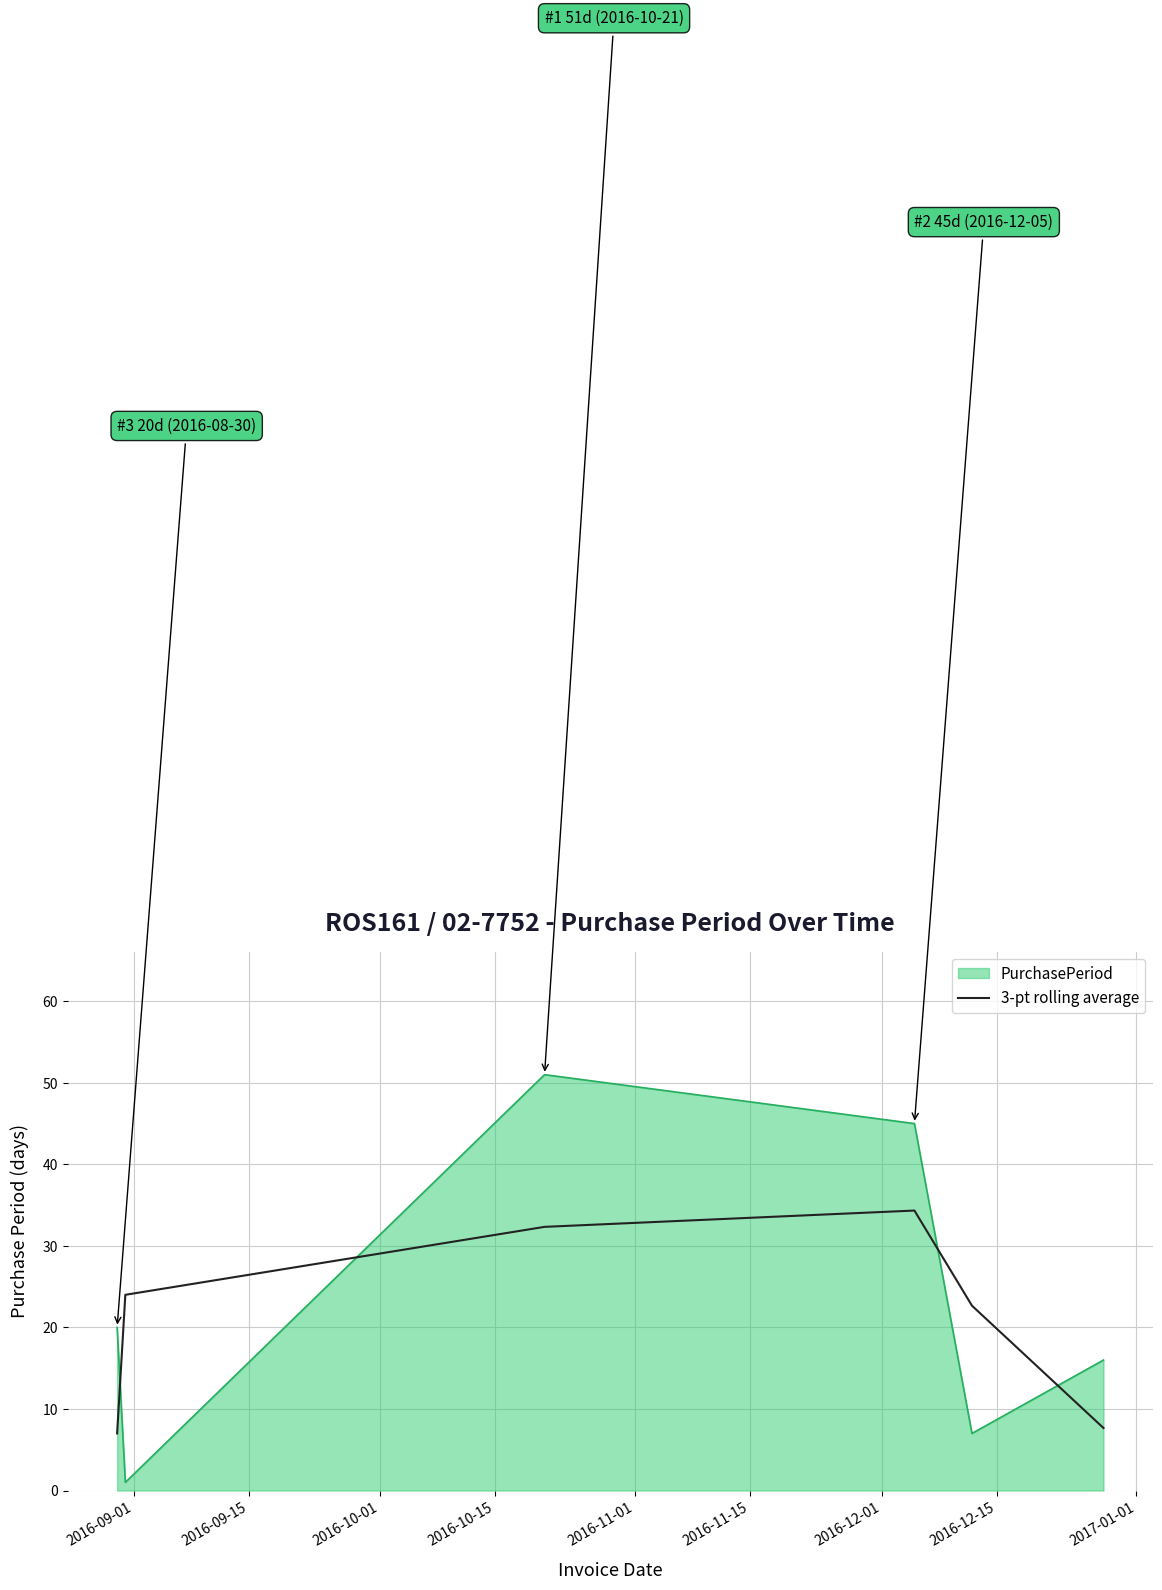

What is the greatest value displayed?

51.0